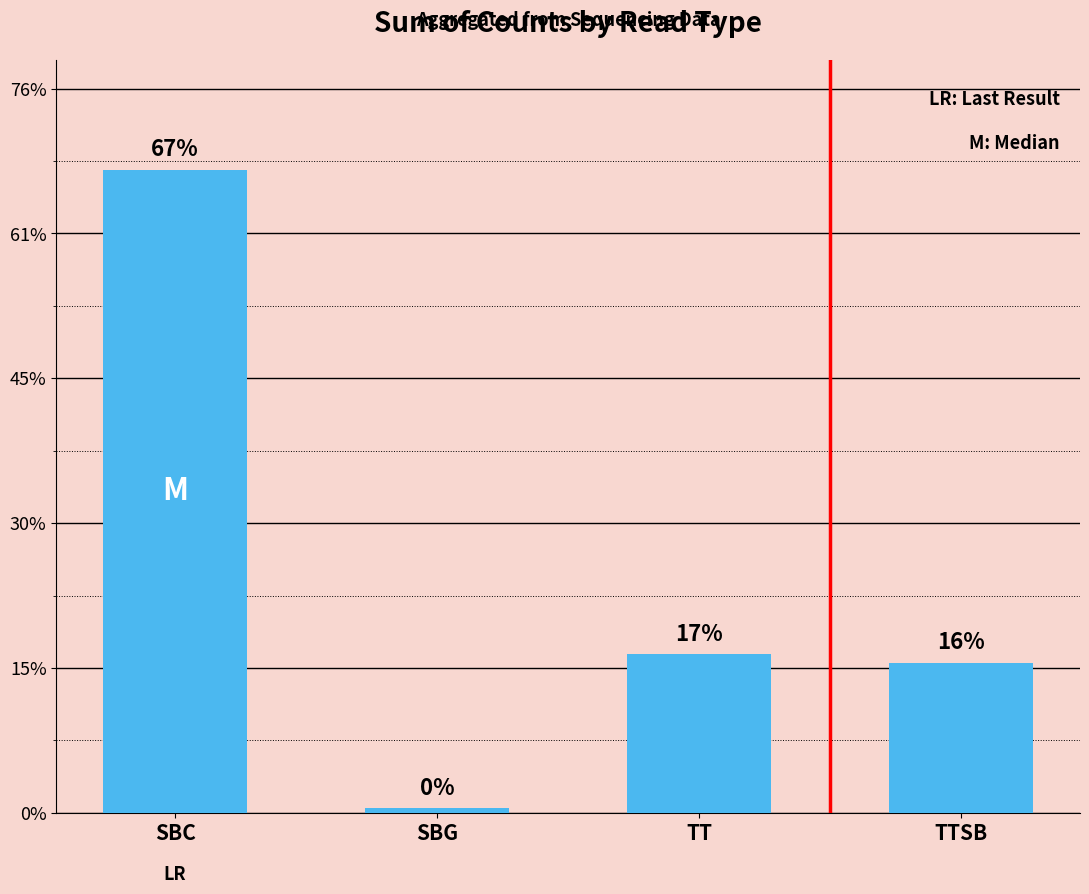

What is the label of the 3rd bar from the left?

TT